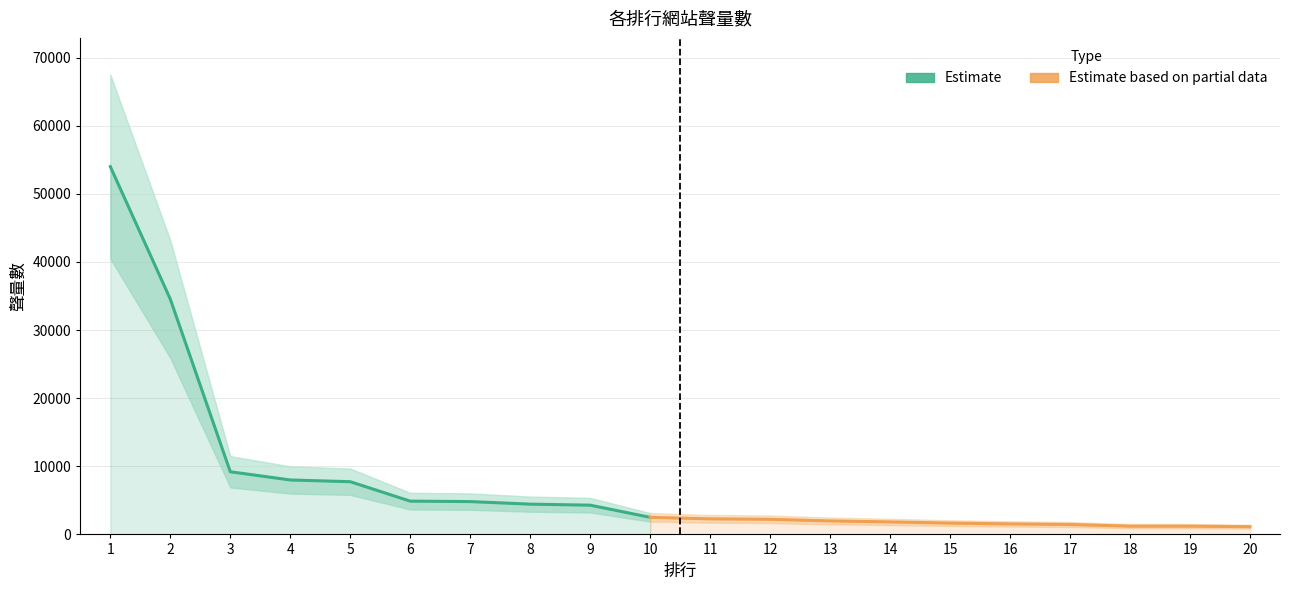

List the labels in order of value, smallest first.

20, 19, 18, 17, 16, 15, 14, 13, 12, 11, 10, 9, 8, 7, 6, 5, 4, 3, 2, 1